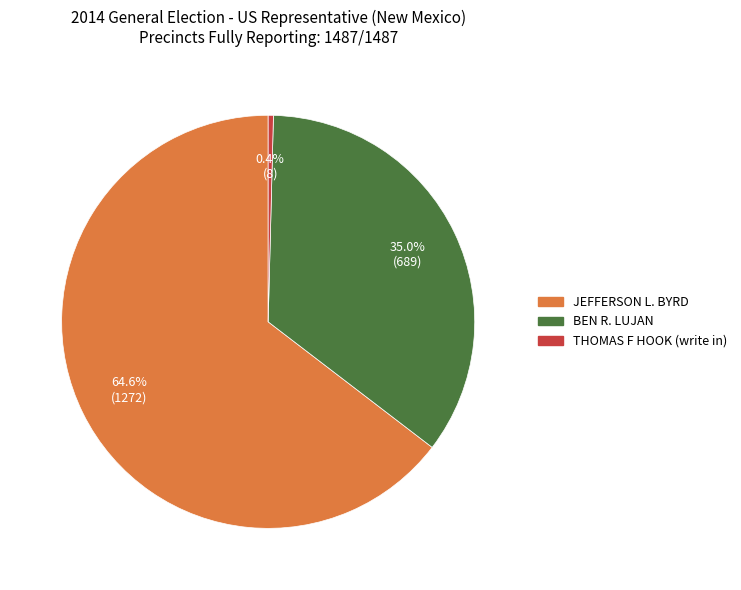

Count the number of slices in the pie.

3